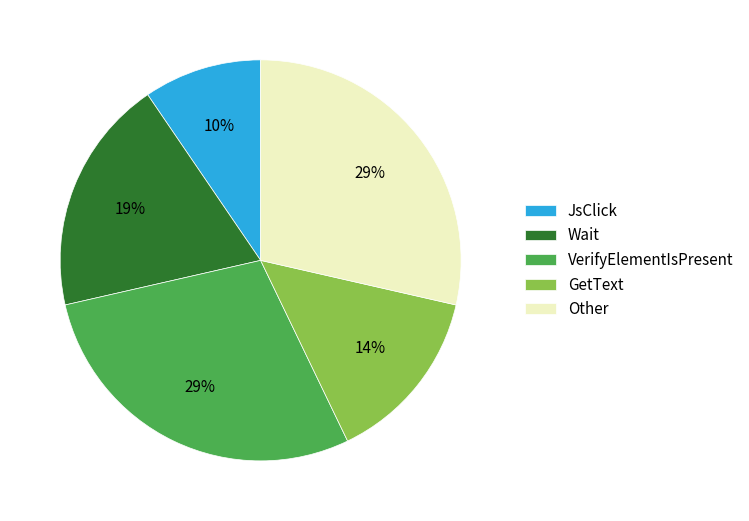

Is the sum of GetText and Other greater than half?

No